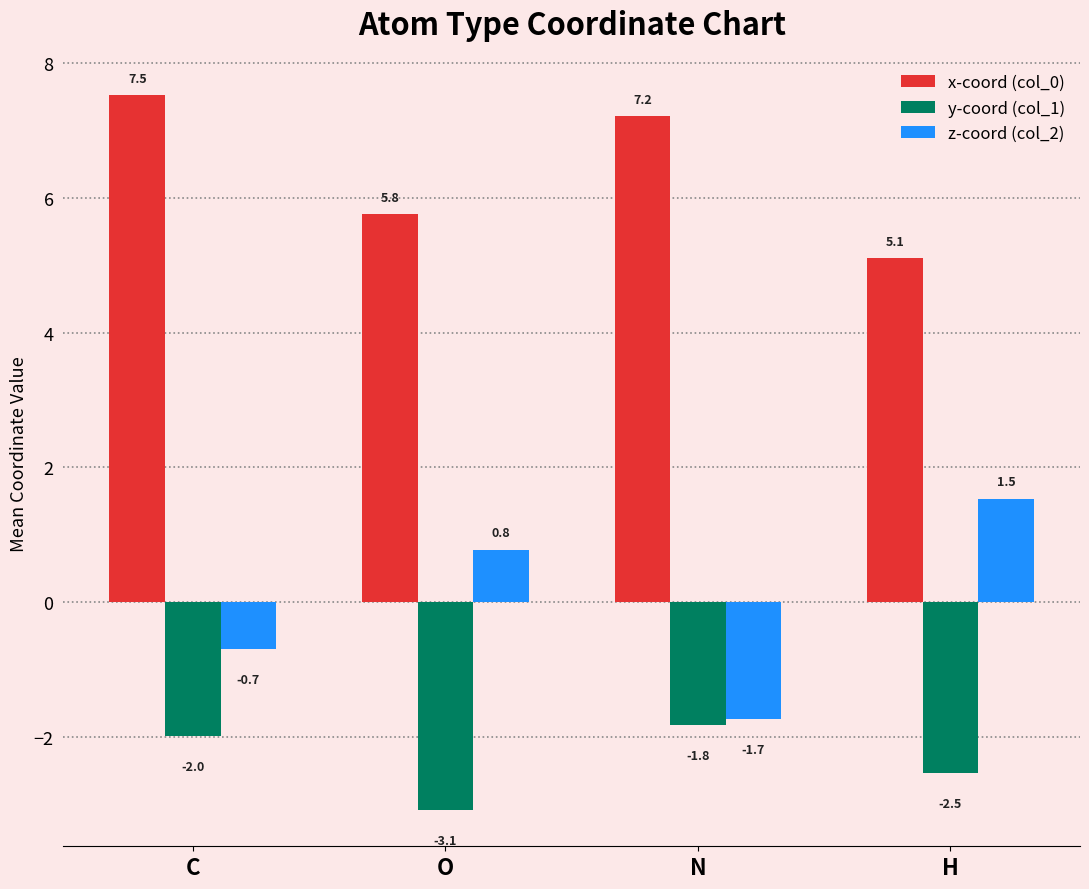

What is the value of the z-coord (col_2) bar at the 4th from the left?

1.5